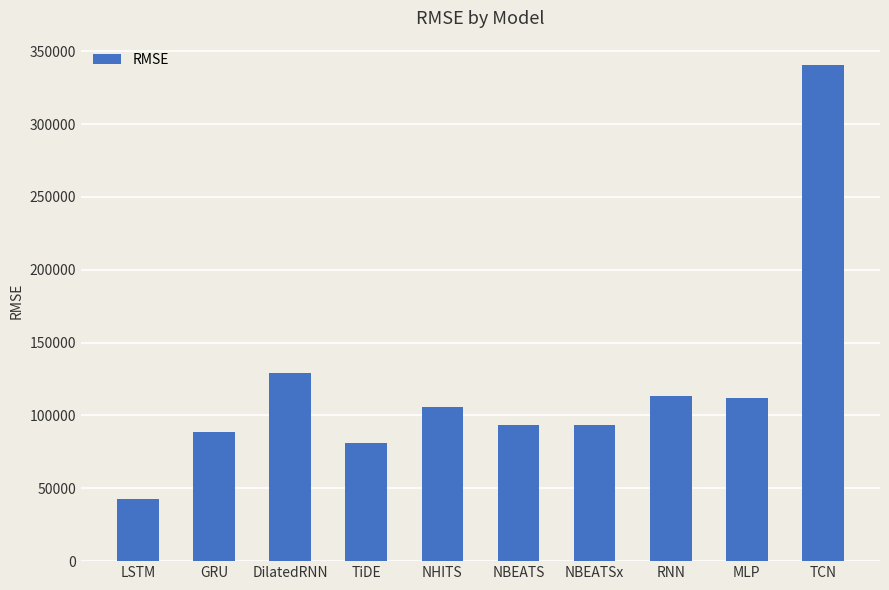

What is the change in value from DilatedRNN to TiDE?

-47974.9